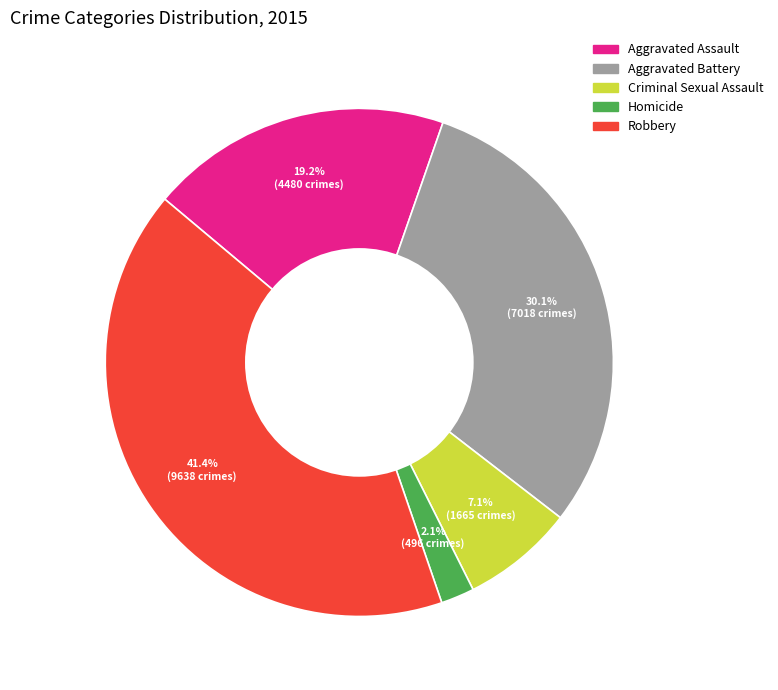

What portion of the pie excludes Homicide?

97.9%